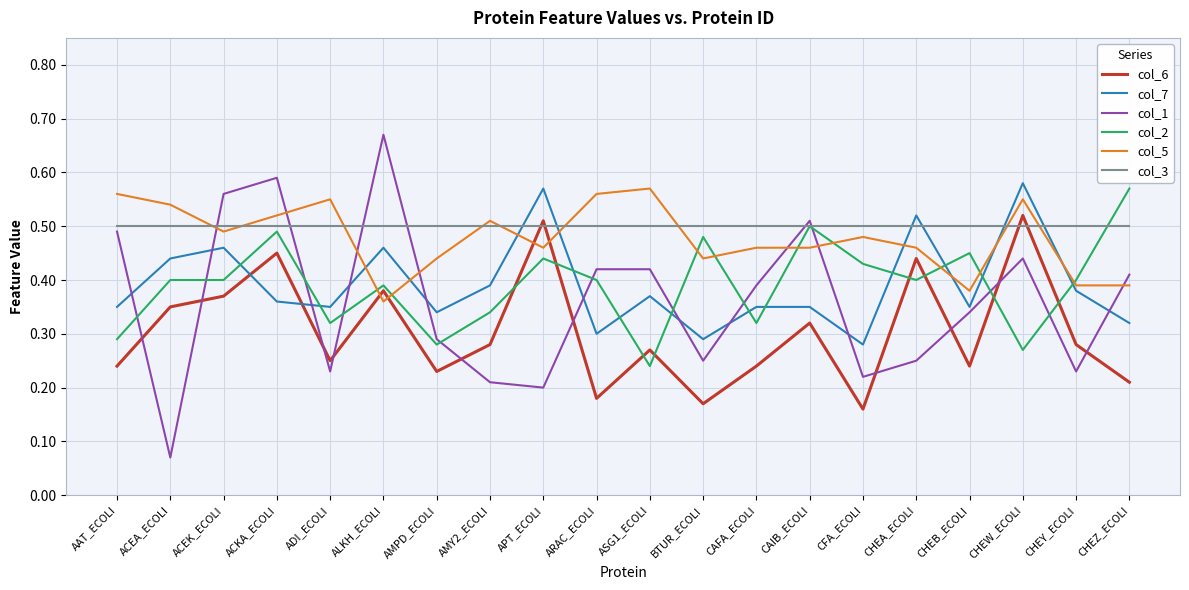

Which label corresponds to the smallest value in the chart?

ACEA_ECOLI